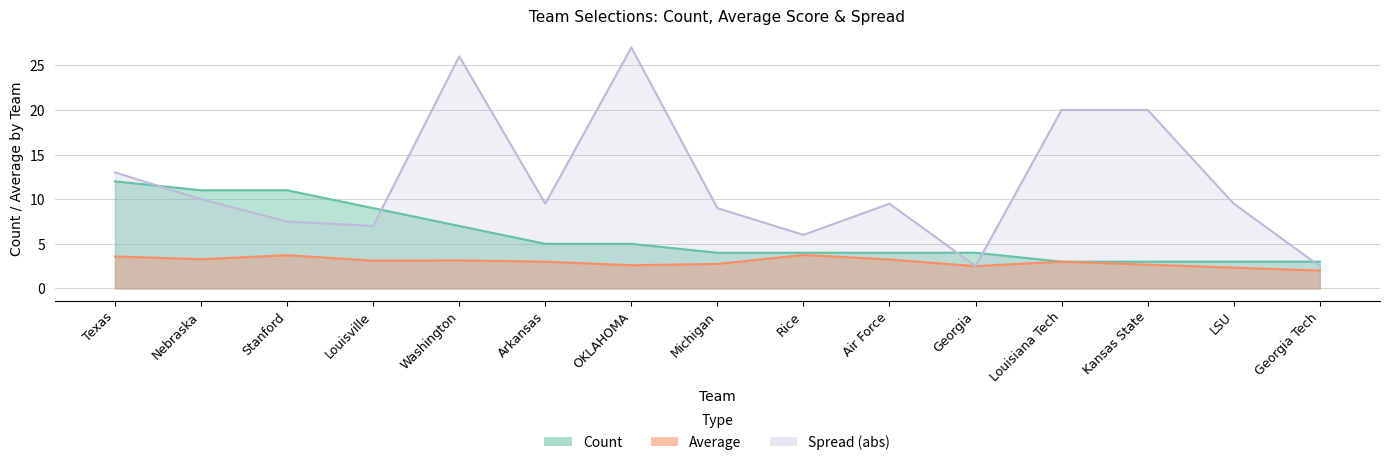

What is the difference between the Count values at Georgia and OKLAHOMA?

1.0